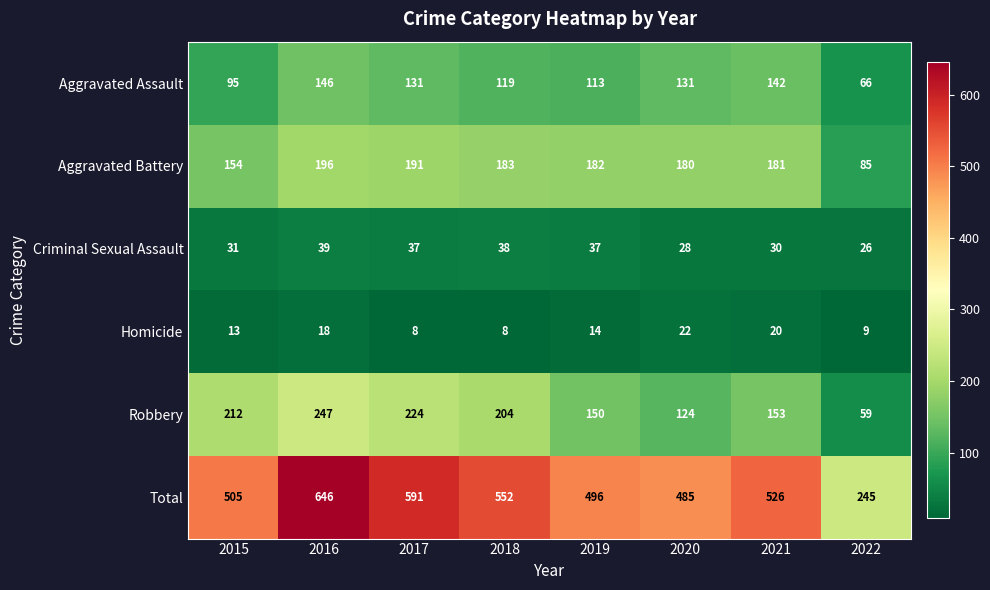

What is the difference between the highest and lowest values at 2017?

583